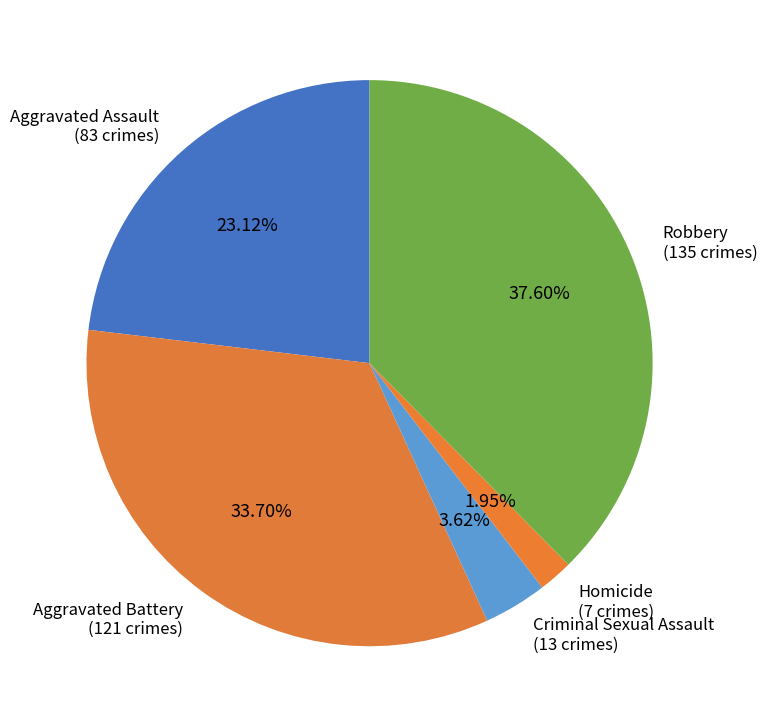

How many segments does this pie chart have?

5